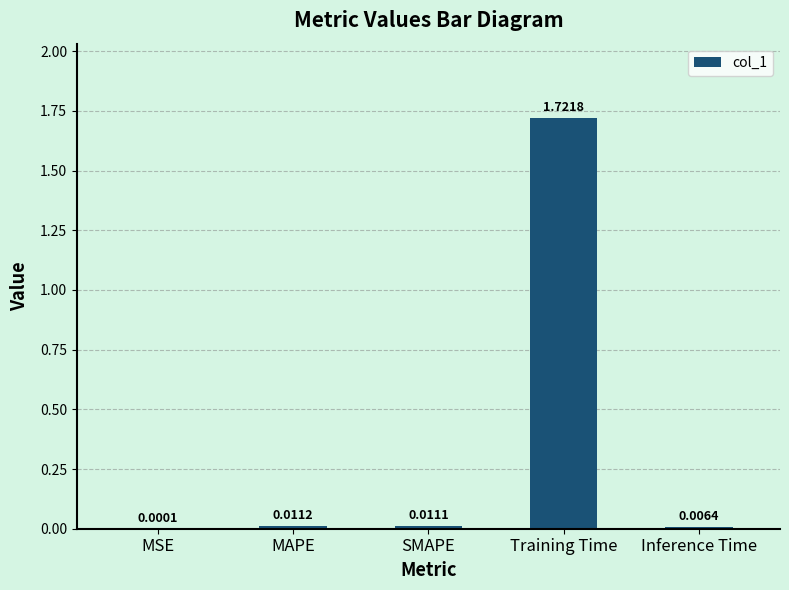

Which label corresponds to the largest value in the chart?

Training Time